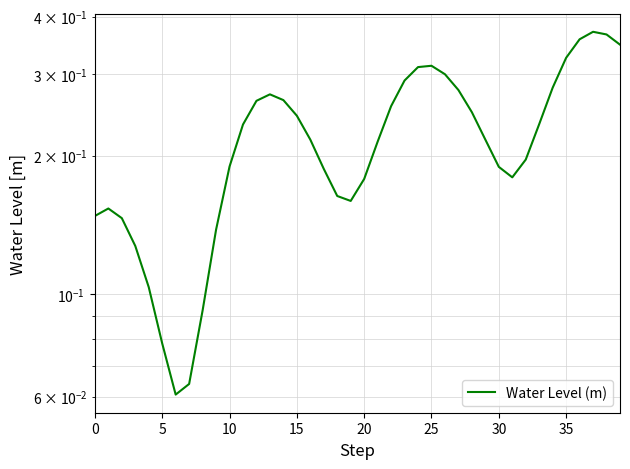

How many lines are shown in the chart?

1